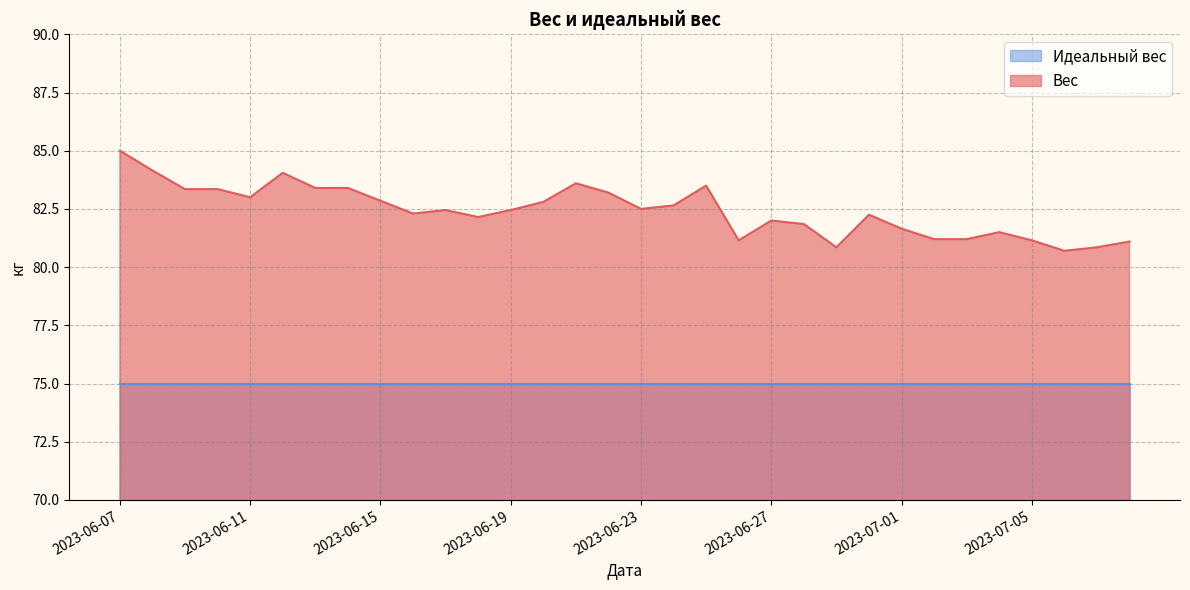

The chart shows a value of 49.1 at 2023-07-06. True or false?

False